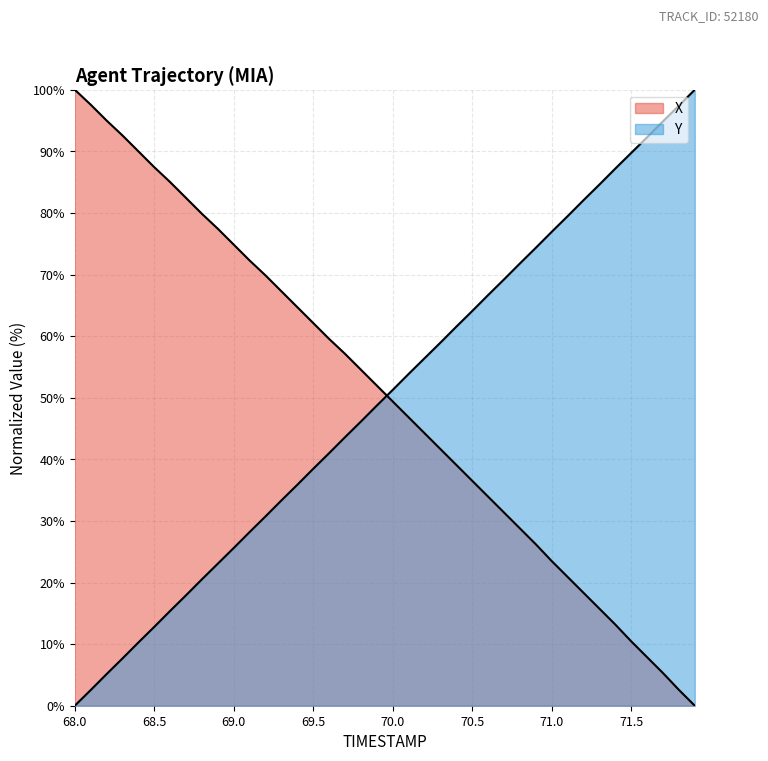

Reading left to right, list all the values displayed in this chart.

X: 100.0	97.6	95.0	92.6	90.0	87.4	85.0	82.4	79.8	77.4	74.8	72.3	69.8	67.3	64.7	62.1	59.5	57.1	54.5	52.0	49.4	46.8	44.2	41.7	39.1	36.5	33.9	31.4	28.8	26.2	23.5	20.9	18.3	15.8	13.2	10.5	7.9	5.3	2.6	0.0
Y: 0.0	2.5	5.1	7.7	10.3	12.8	15.4	17.9	20.5	23.1	25.6	28.2	30.7	33.3	35.9	38.5	41.0	43.6	46.1	48.7	51.3	53.9	56.4	58.9	61.5	64.1	66.7	69.2	71.8	74.3	76.9	79.5	82.1	84.6	87.2	89.7	92.3	94.9	97.4	100.0